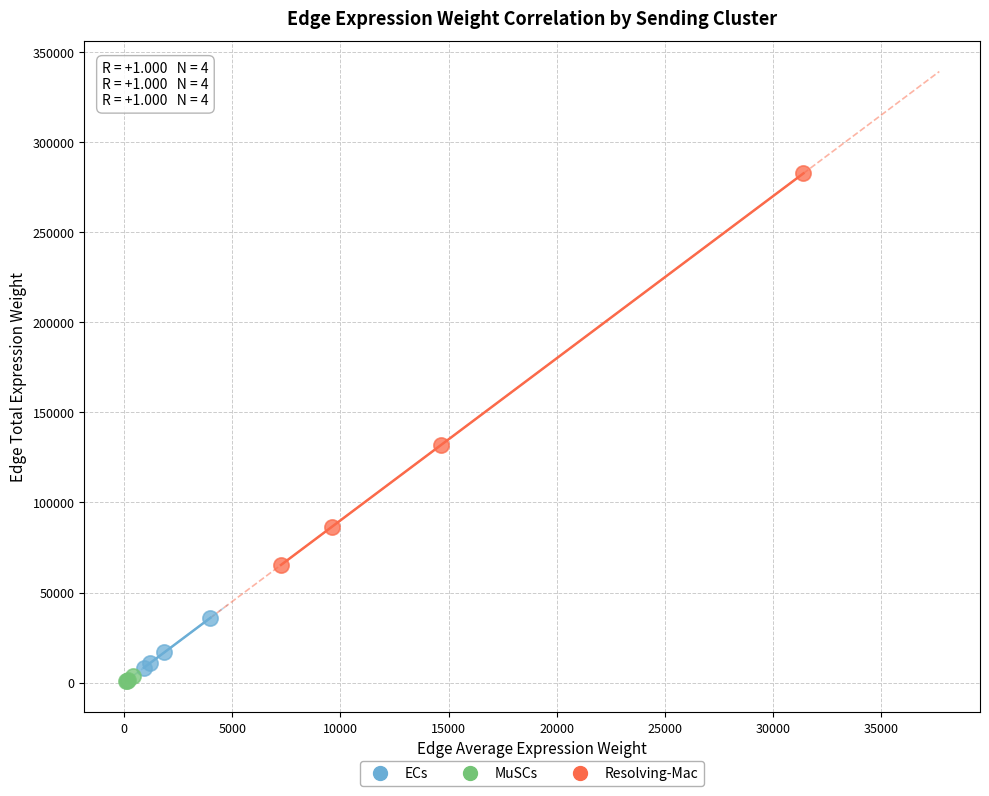

Which series contains the highest Y value?

Resolving-Mac